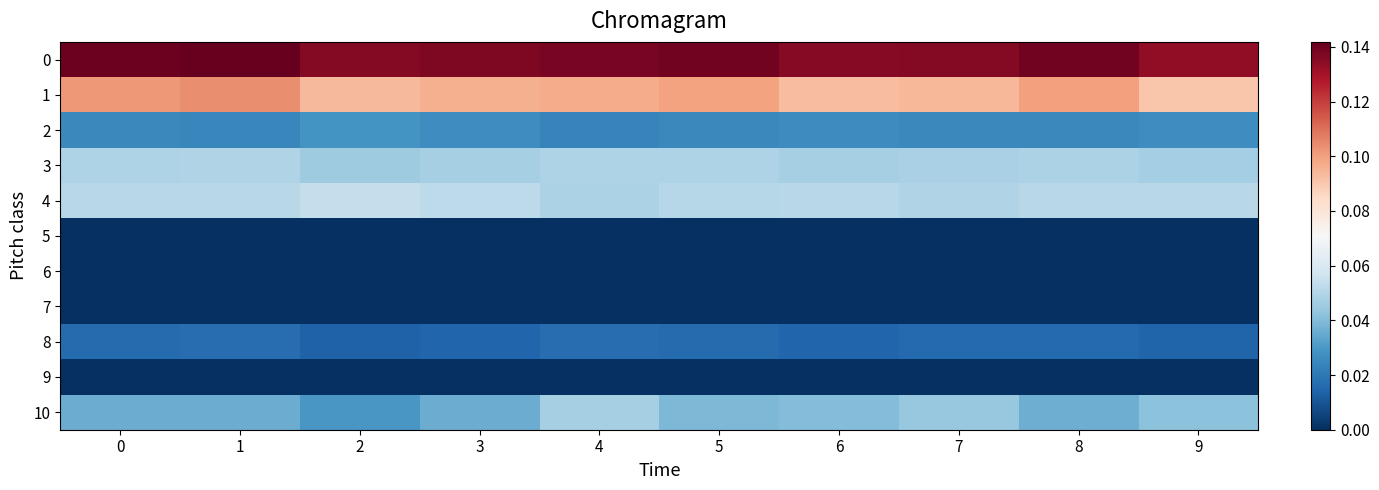

Reading left to right, list all the values displayed in this chart.

0: 0=0.1	1=0.1	2=0.1	3=0.1	4=0.1	5=0.1	6=0.1	7=0.1	8=0.1	9=0.1
1: 0=0.1	1=0.1	2=0.1	3=0.1	4=0.1	5=0.1	6=0.1	7=0.1	8=0.1	9=0.1
2: 0=0.0	1=0.0	2=0.0	3=0.0	4=0.0	5=0.0	6=0.0	7=0.0	8=0.0	9=0.0
3: 0=0.0	1=0.0	2=0.0	3=0.0	4=0.0	5=0.0	6=0.0	7=0.0	8=0.0	9=0.0
4: 0=0.1	1=0.1	2=0.1	3=0.1	4=0.0	5=0.1	6=0.1	7=0.0	8=0.1	9=0.1
5: 0=0.0	1=0.0	2=0.0	3=0.0	4=0.0	5=0.0	6=0.0	7=0.0	8=0.0	9=0.0
6: 0=0.0	1=0.0	2=0.0	3=0.0	4=0.0	5=0.0	6=0.0	7=0.0	8=0.0	9=0.0
7: 0=0.0	1=0.0	2=0.0	3=0.0	4=0.0	5=0.0	6=0.0	7=0.0	8=0.0	9=0.0
8: 0=0.0	1=0.0	2=0.0	3=0.0	4=0.0	5=0.0	6=0.0	7=0.0	8=0.0	9=0.0
9: 0=0.0	1=0.0	2=0.0	3=0.0	4=0.0	5=0.0	6=0.0	7=0.0	8=0.0	9=0.0
10: 0=0.0	1=0.0	2=0.0	3=0.0	4=0.0	5=0.0	6=0.0	7=0.0	8=0.0	9=0.0